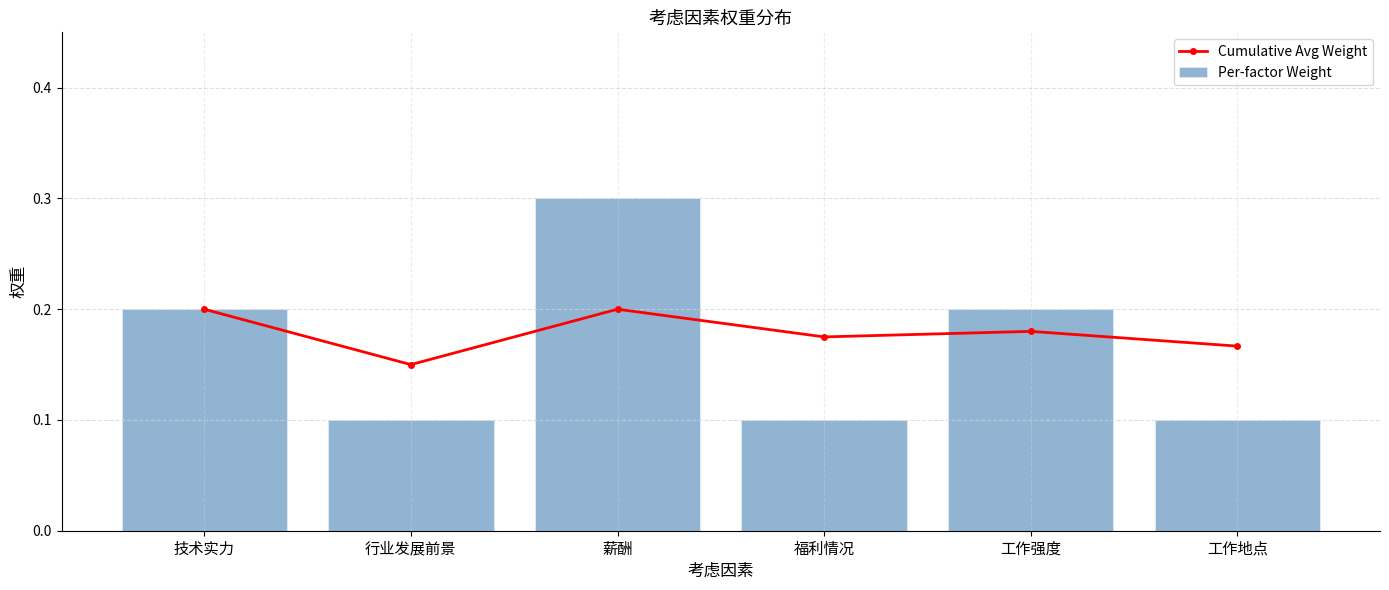

What is the average value of the Per-factor Weight series?

0.2